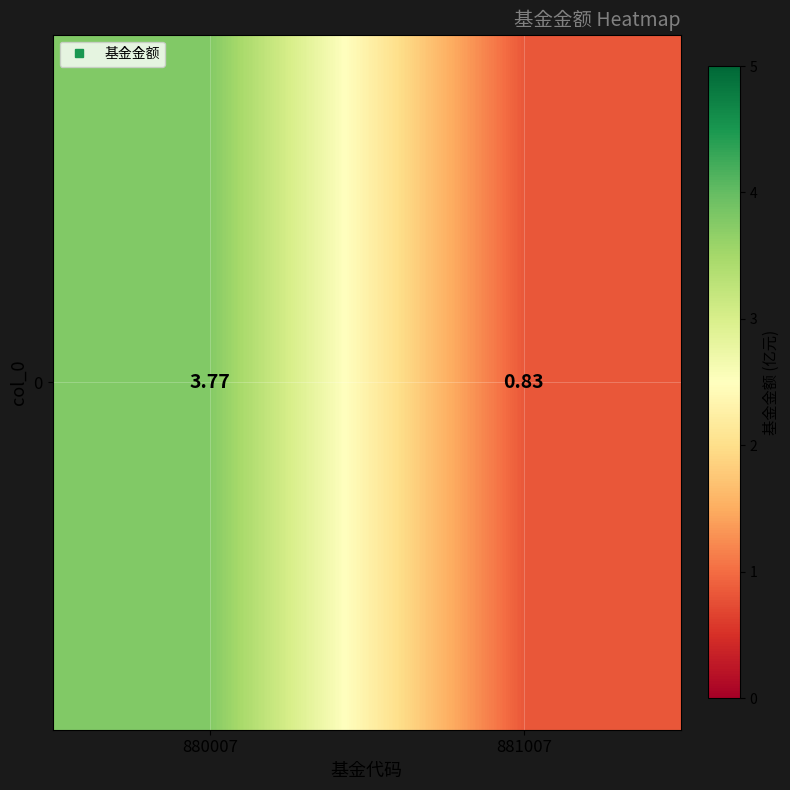

The chart shows a value of 0.8 at 881007. True or false?

True